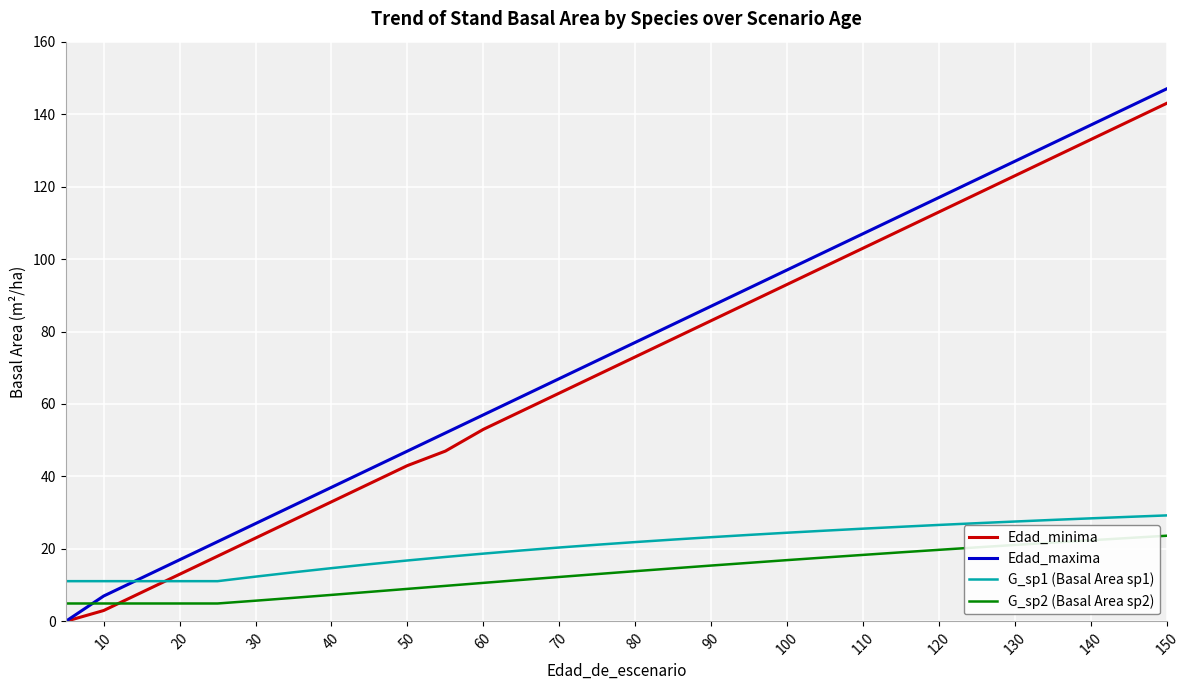

How many lines are shown in the chart?

4